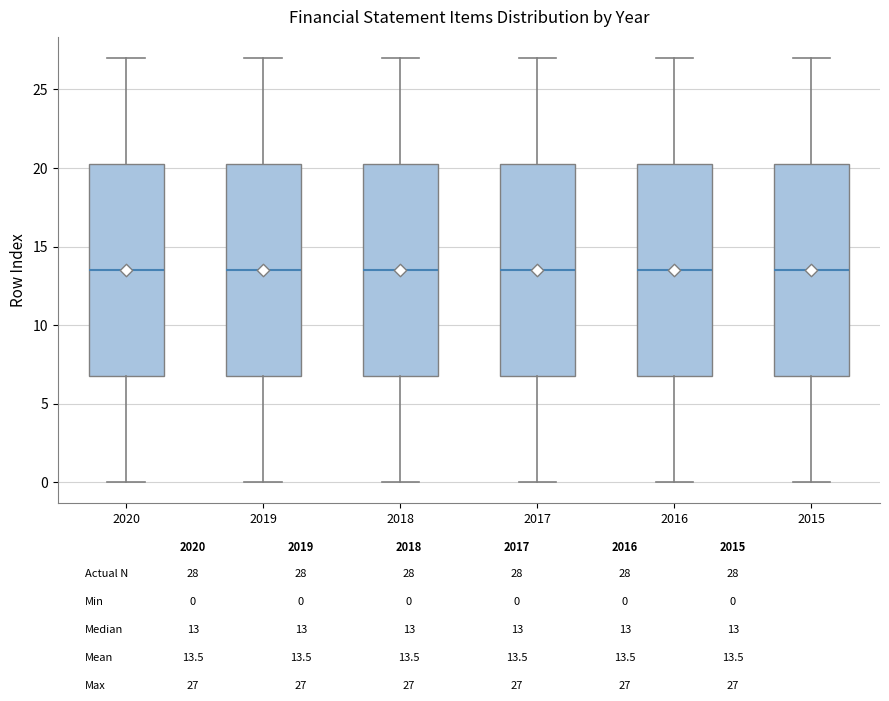

Where is the upper edge of the box at x = 2019 on the y-axis? The values are not printed on the chart, so give them approximately, as read against the axis.

20.5